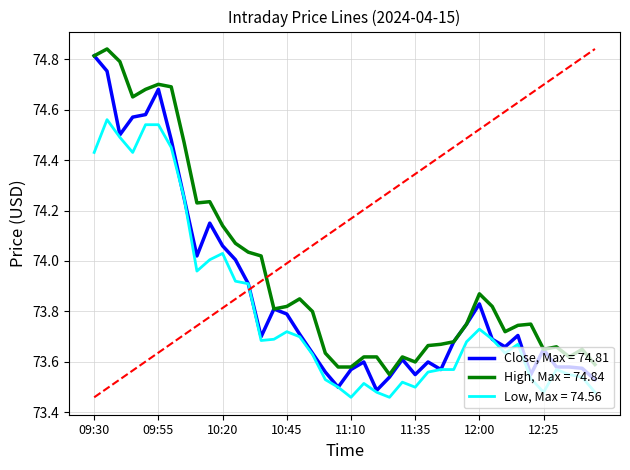

Which series has the largest total across all categories?

High, Max = 74.84